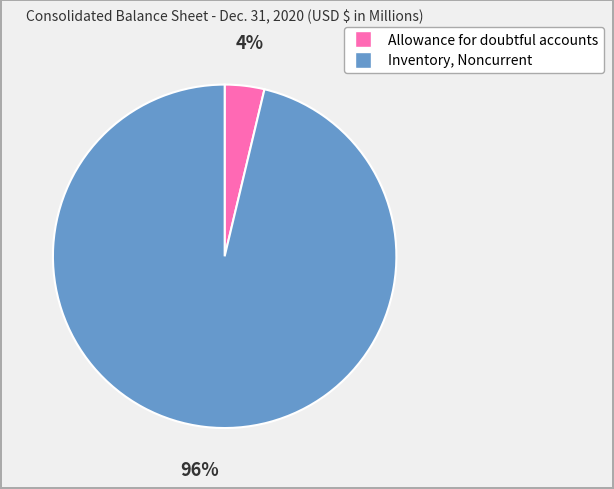

To the nearest percent, what portion does Allowance for doubtful accounts represent?

4%